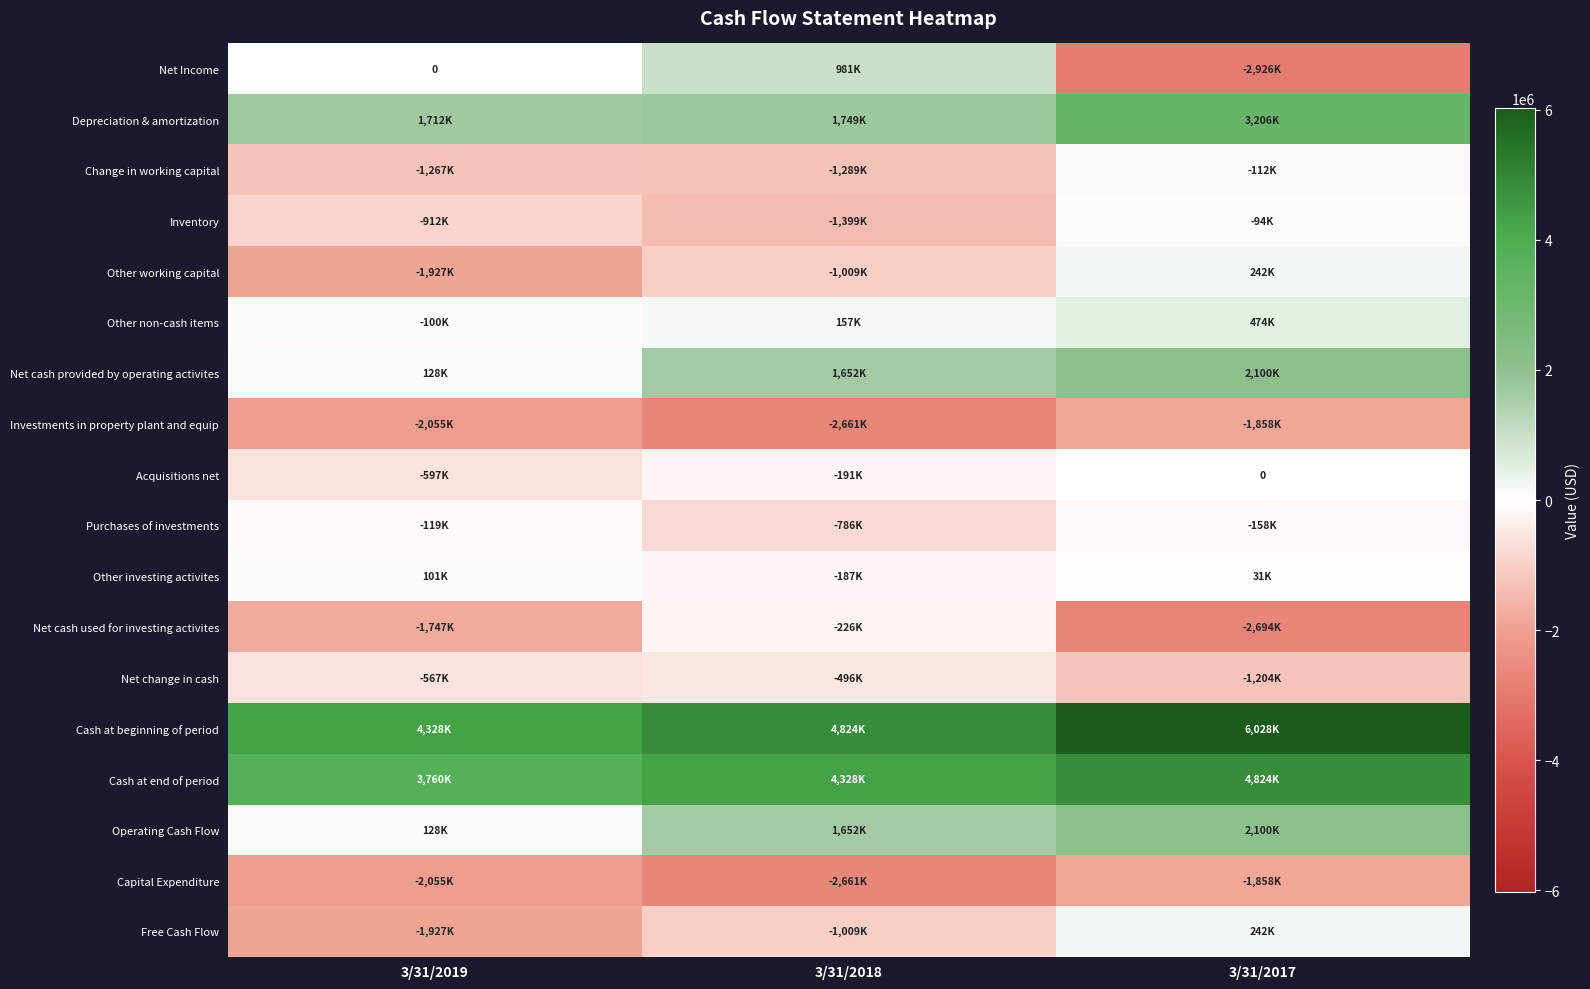

What is the difference between the second highest and minimum values in the Change in working capital series?

22000